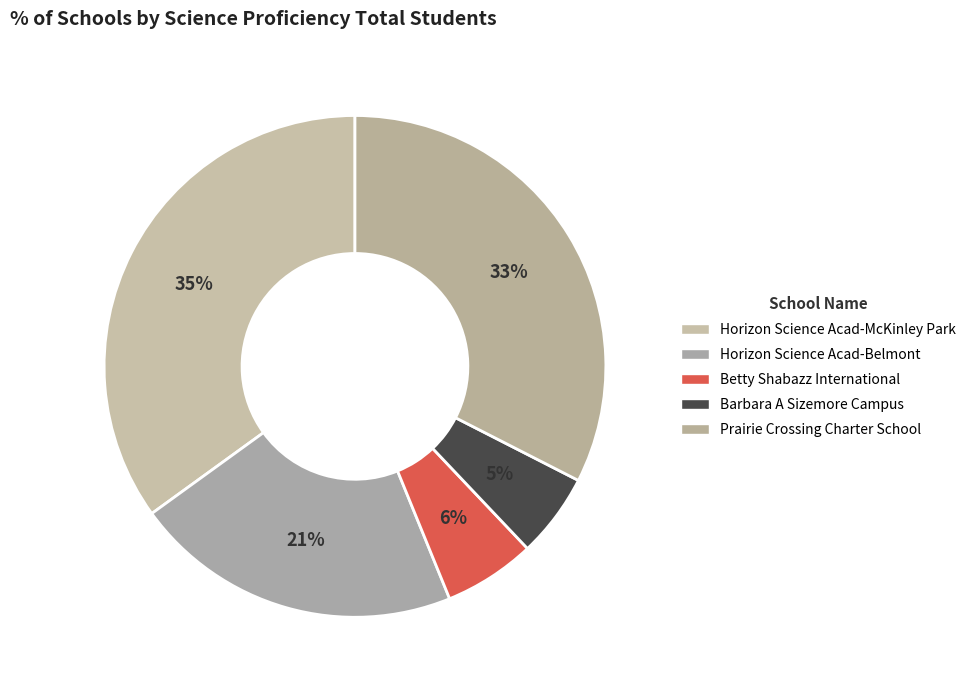

Rank the categories by value from lowest to highest.

Barbara A Sizemore Campus, Betty Shabazz International, Horizon Science Acad-Belmont, Prairie Crossing Charter School, Horizon Science Acad-McKinley Park